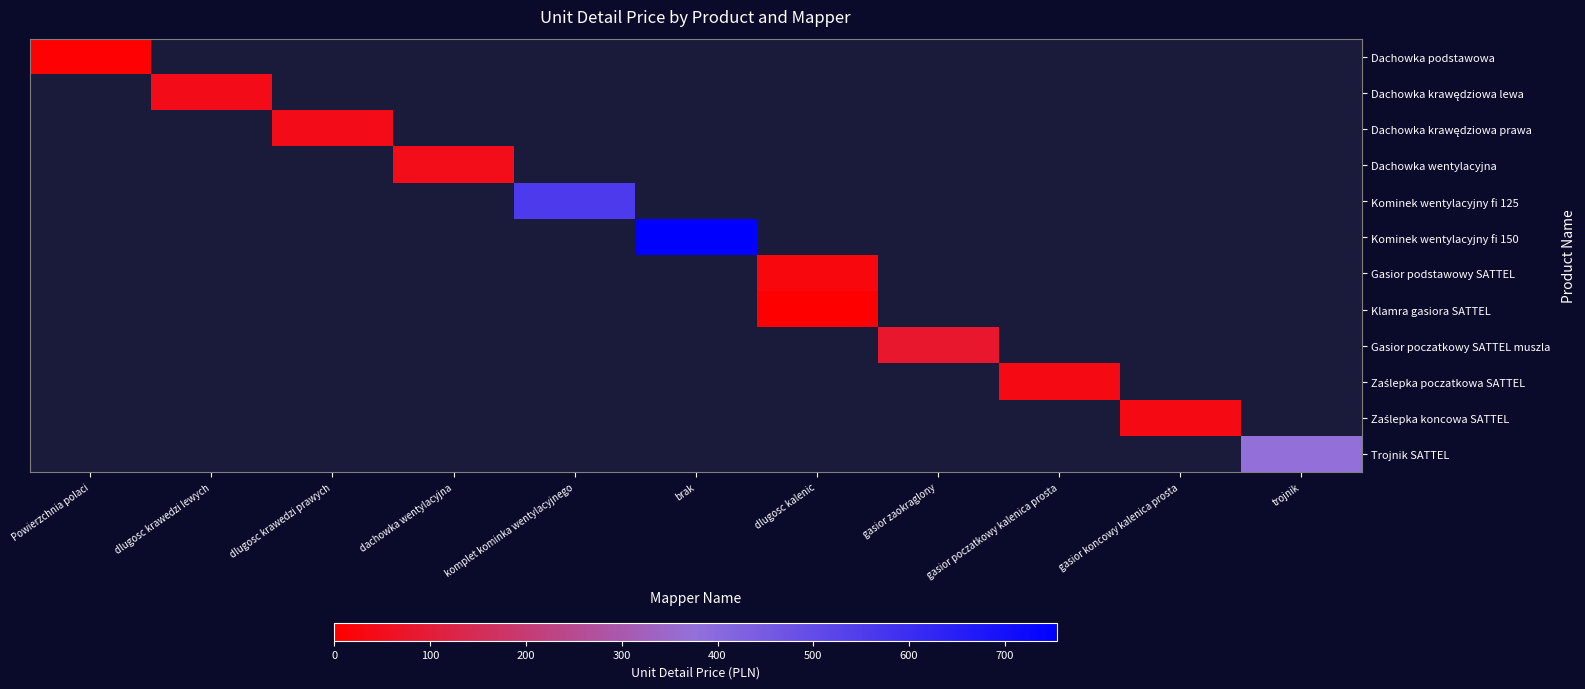

Rank the series at Powierzchnia polaci from highest to lowest value.

Dachowka podstawowa, Dachowka krawędziowa lewa, Dachowka krawędziowa prawa, Dachowka wentylacyjna, Kominek wentylacyjny fi 125, Kominek wentylacyjny fi 150, Gasior podstawowy SATTEL, Klamra gasiora SATTEL, Gasior poczatkowy SATTEL muszla, Zaślepka poczatkowa SATTEL, Zaślepka koncowa SATTEL, Trojnik SATTEL